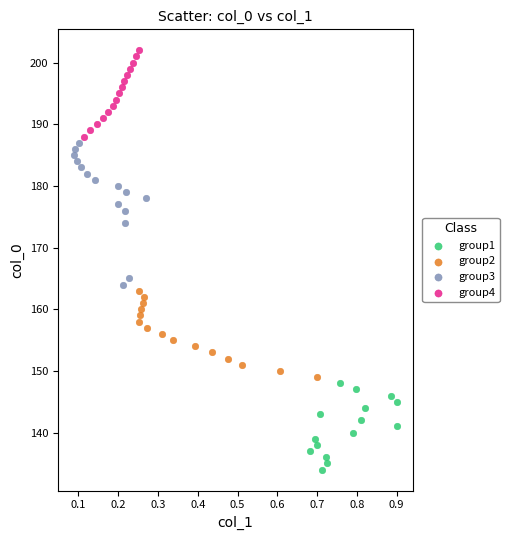

Which series reaches the maximum Y coordinate?

group4